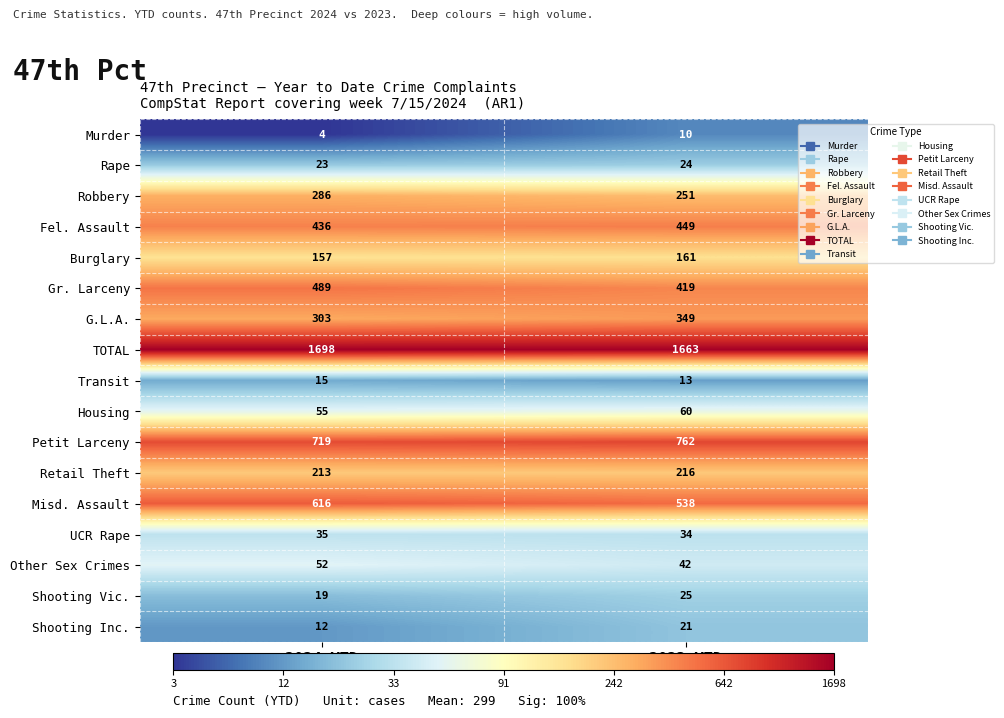

At which category is the sum across all series the highest?

2024 YTD